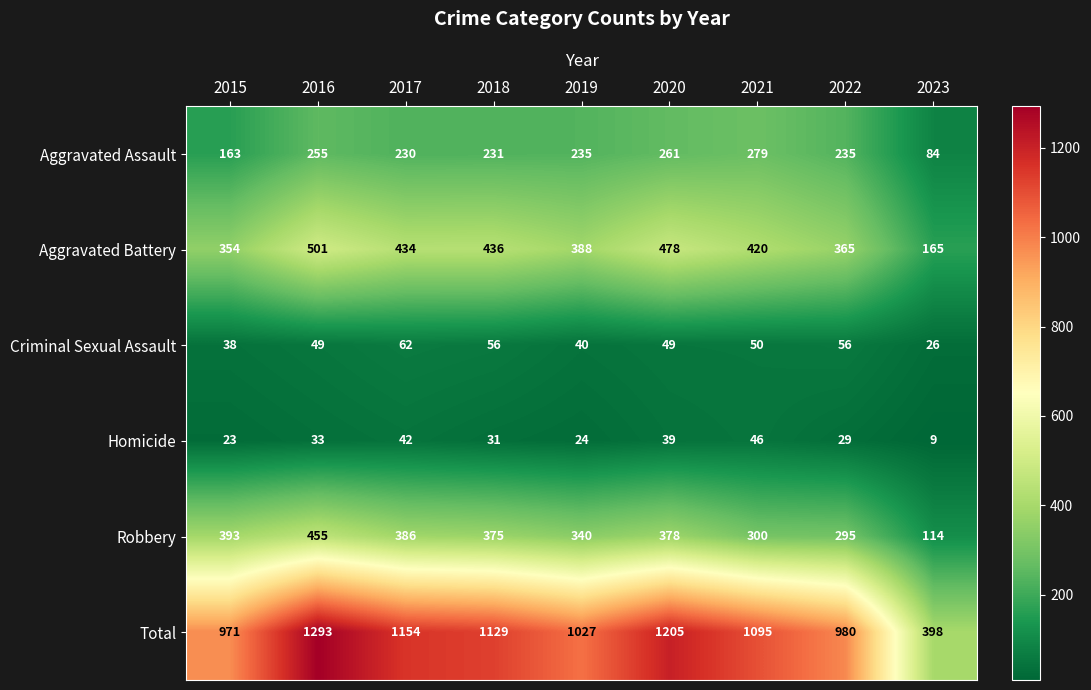

What is the total value across all series at 2022?

1960